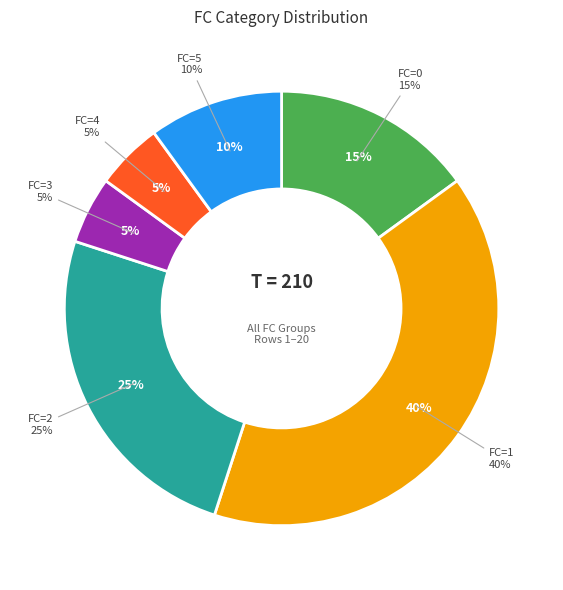

How many slices are in this pie chart?

6